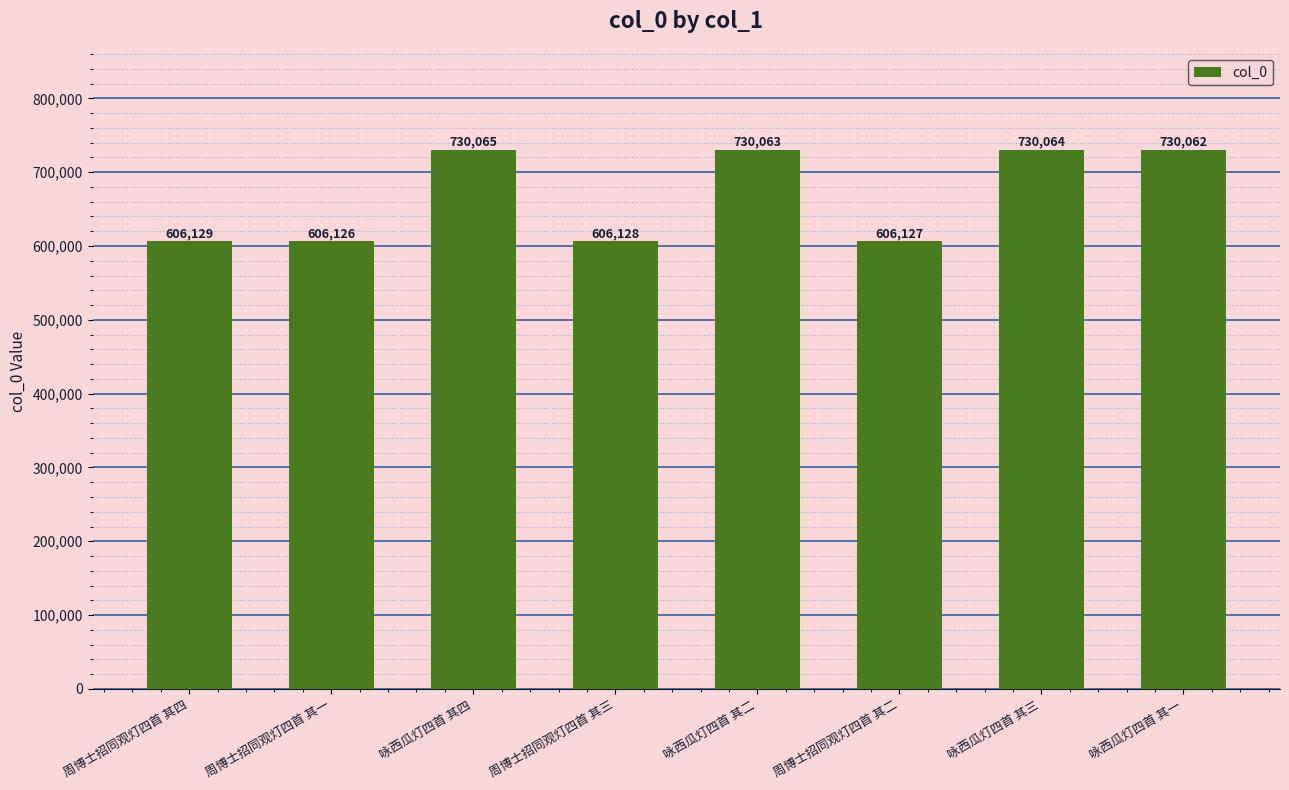

What is the maximum value shown in the chart?

730065